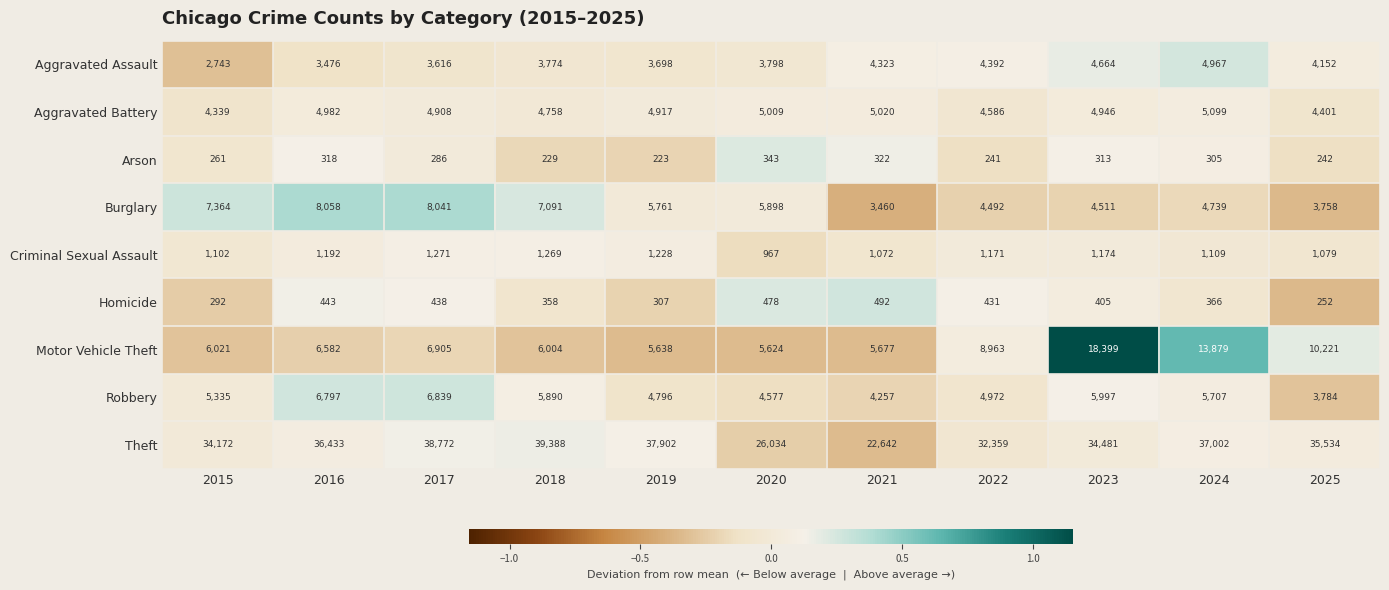

How many distinct data groups are displayed?

9